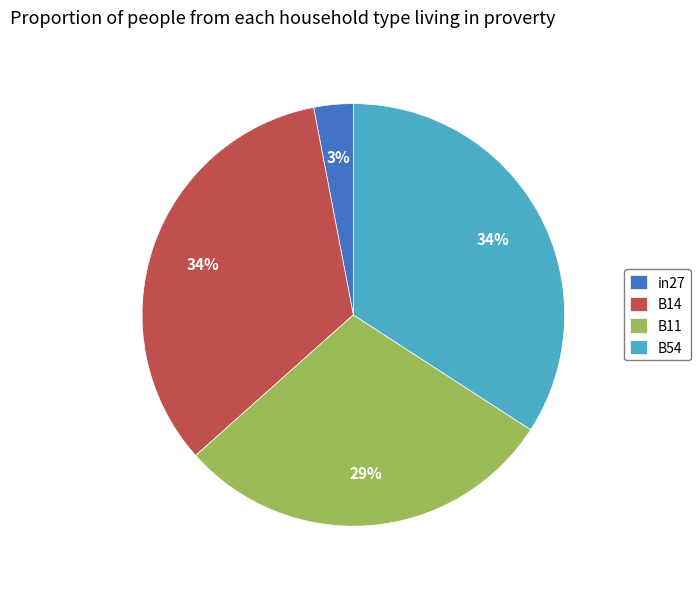

Which slice is the smallest?

in27